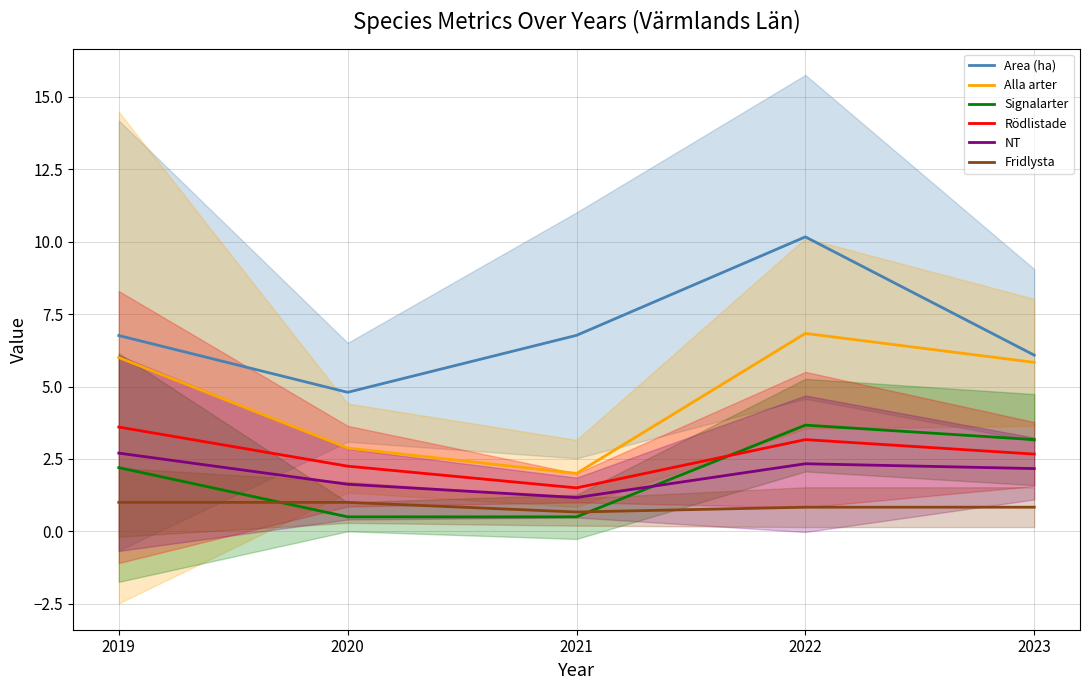

At which category does Area (ha) reach its first local valley?

2020